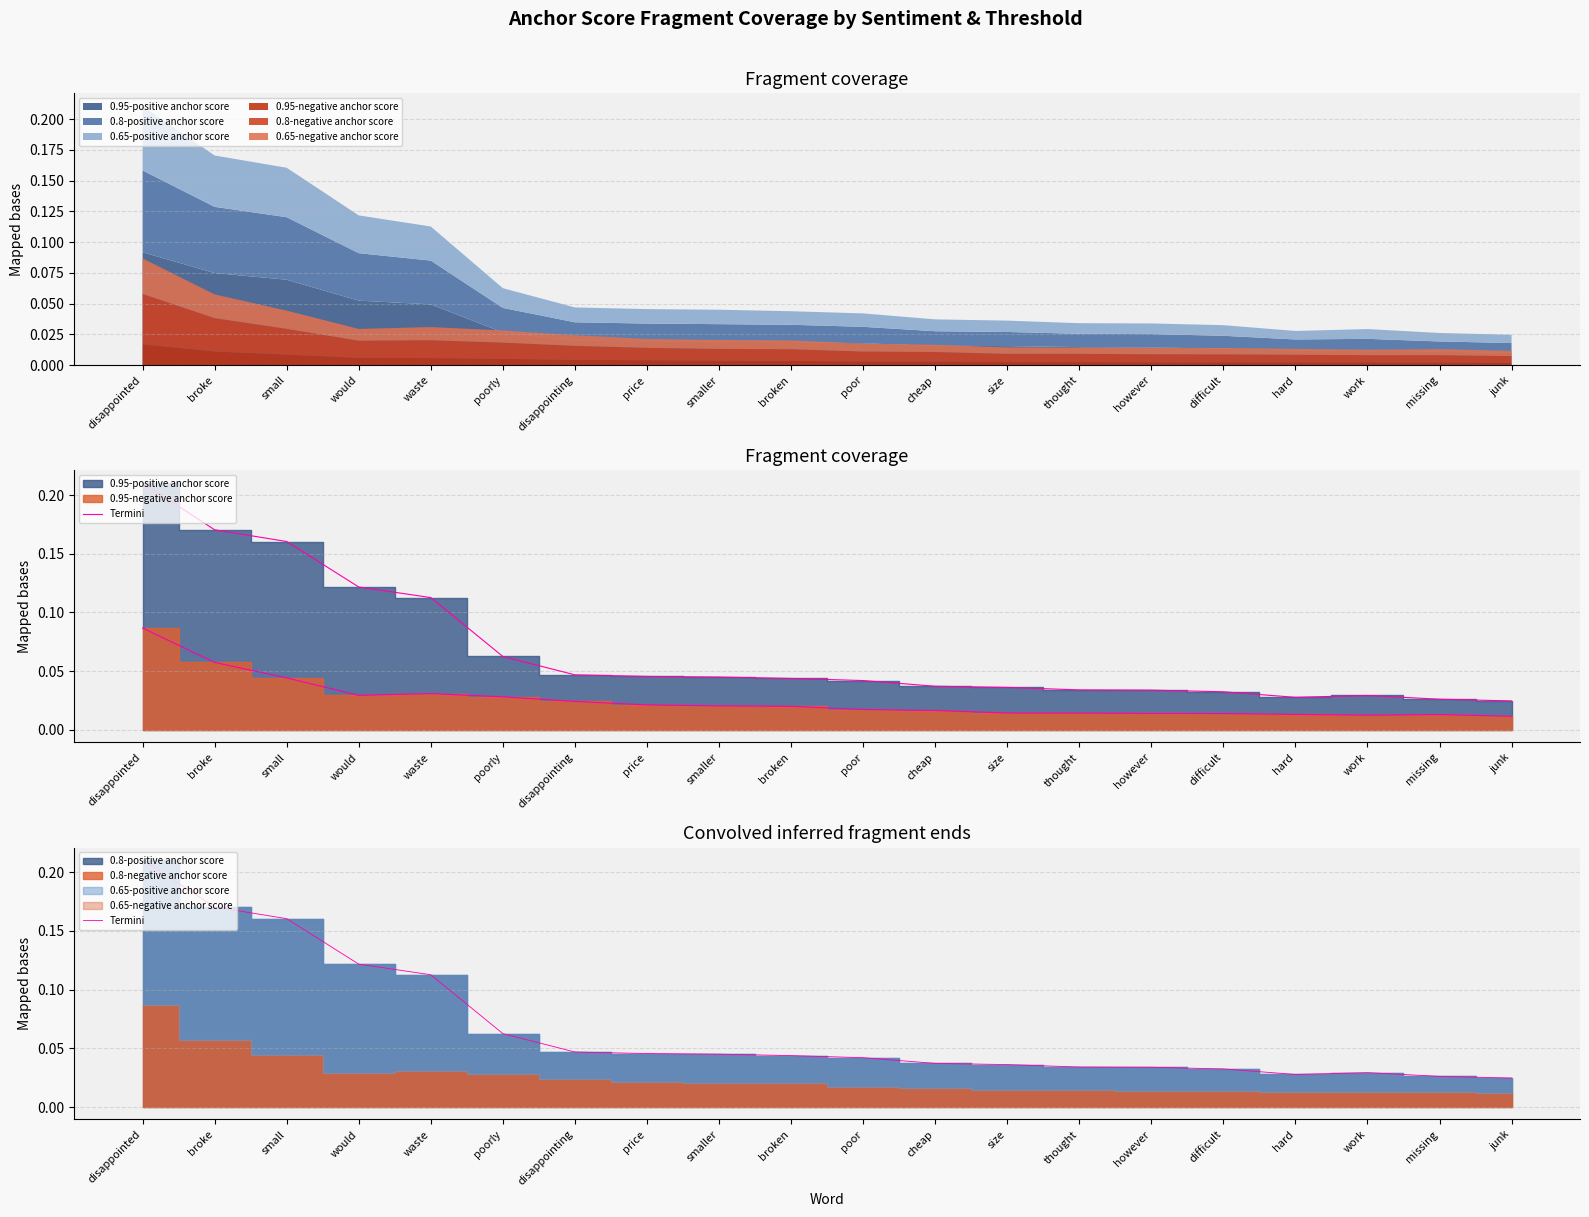

Which category has the lowest value across all series?

junk